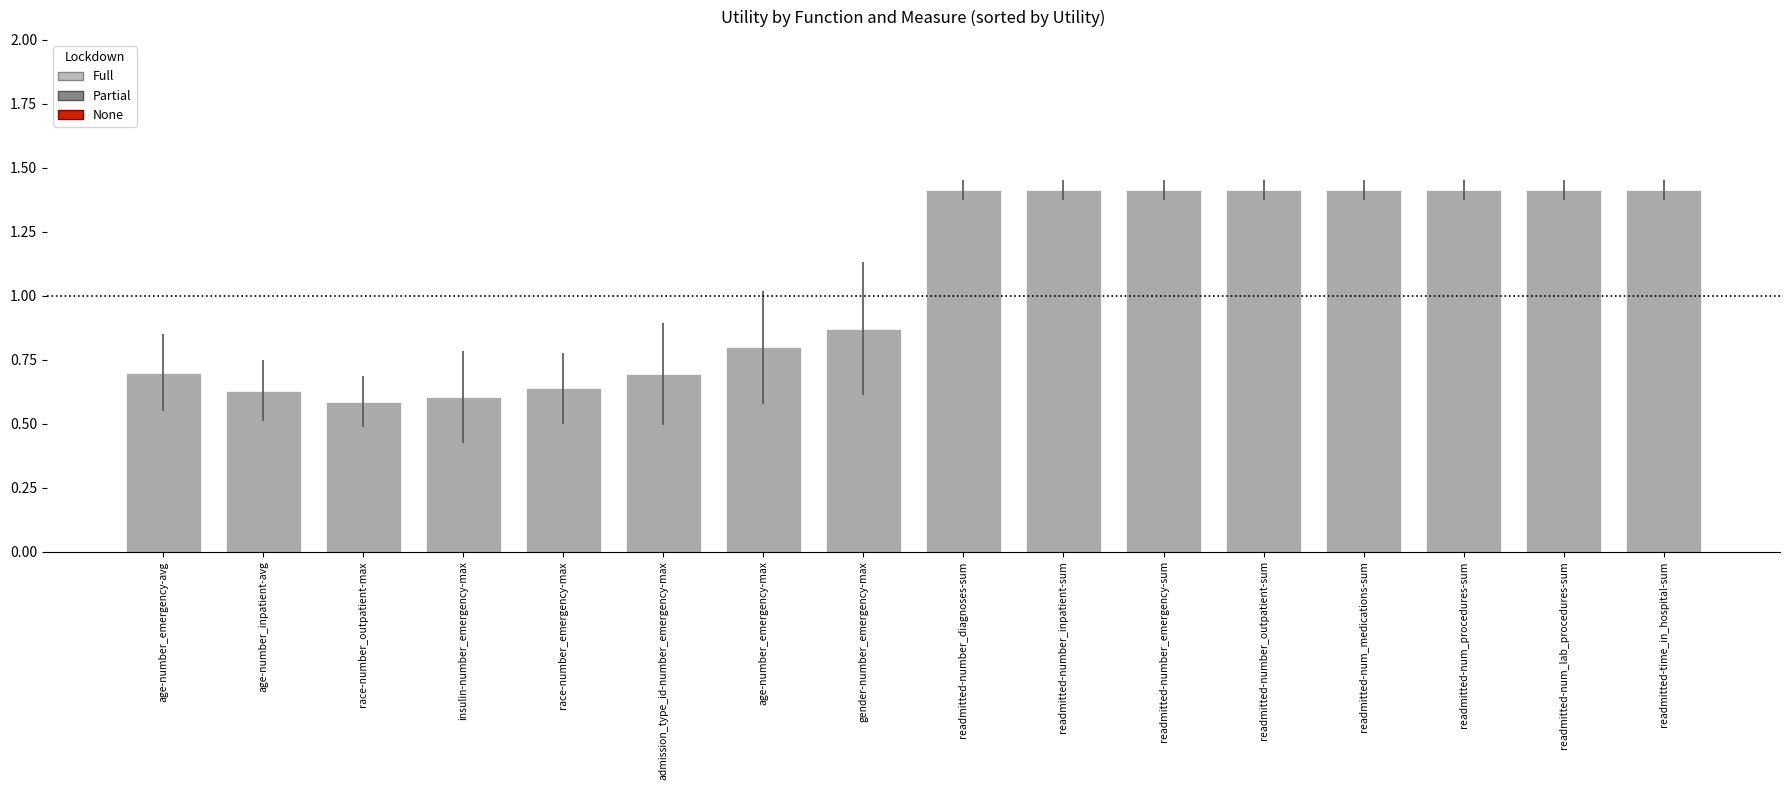

At which label is the value closest to 1?

gender-number_emergency-max